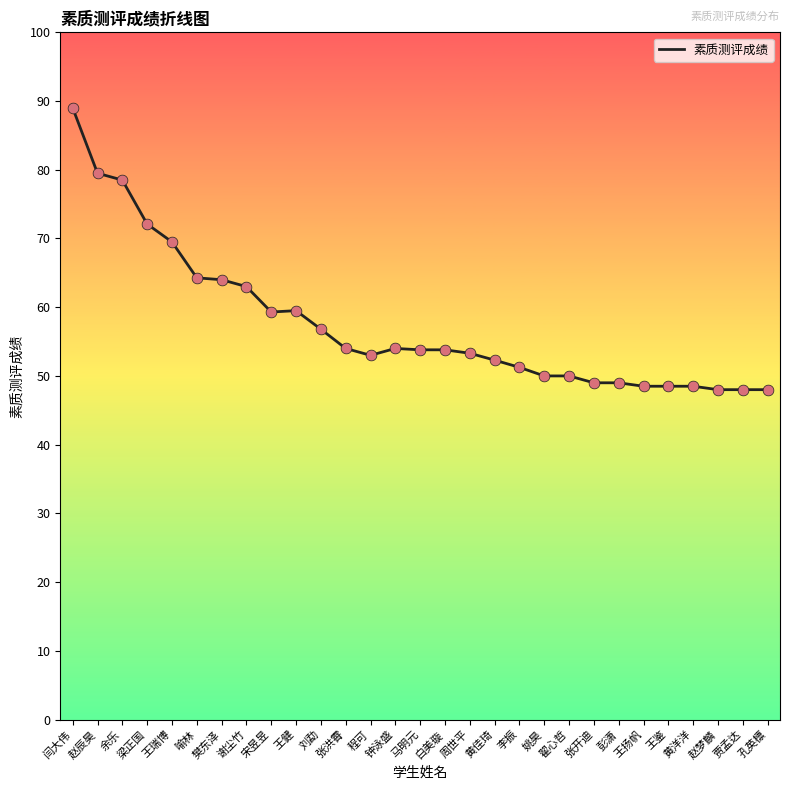

What is the change in value from 马明元 to 姚昊?

-3.8